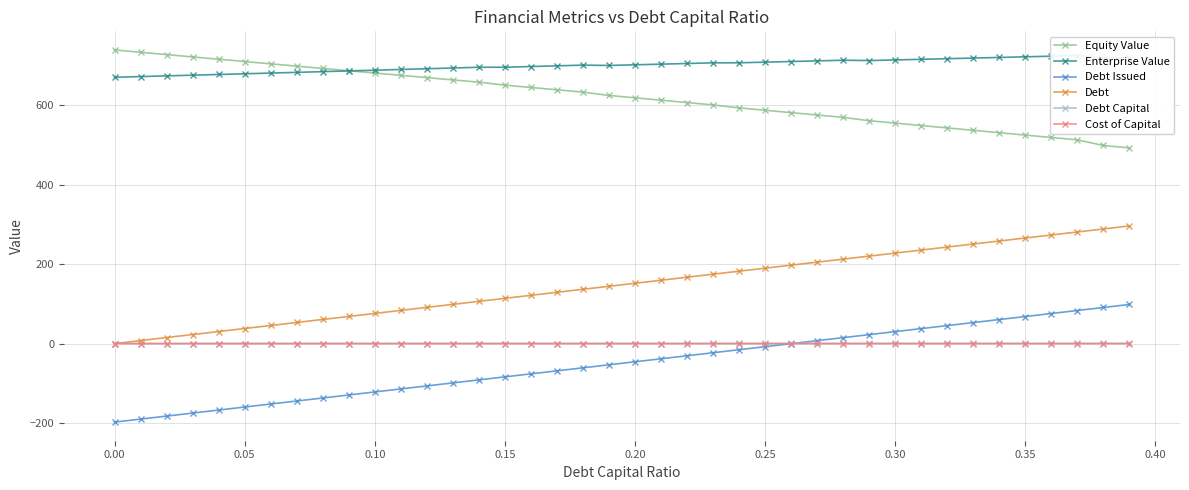

True or false: Equity Value and Debt Issued intersect in this chart.

False